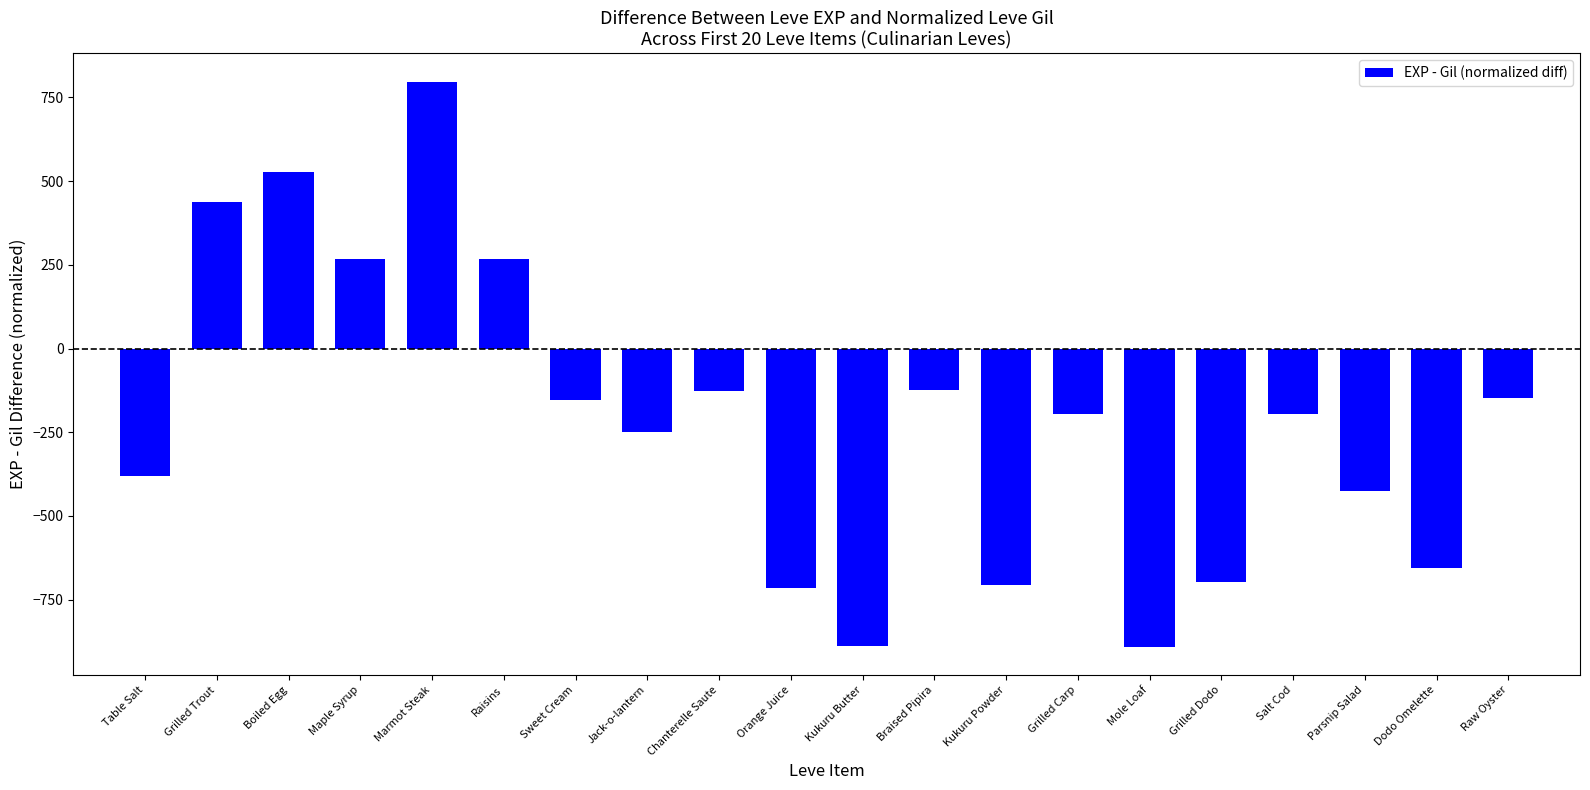

What is the maximum value shown in the chart?

797.3